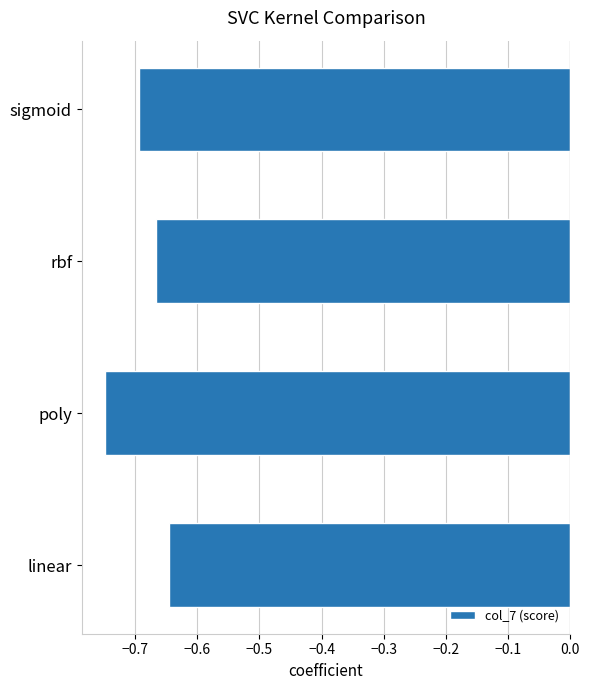

The value at poly is -0.4. True or false?

False